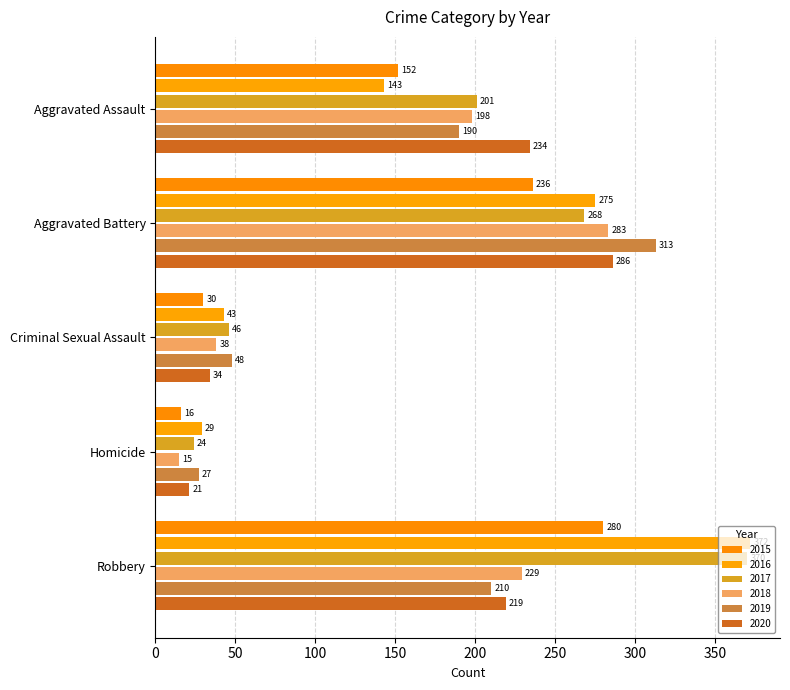

Is it true that 2019 equals 6 at Homicide?

False